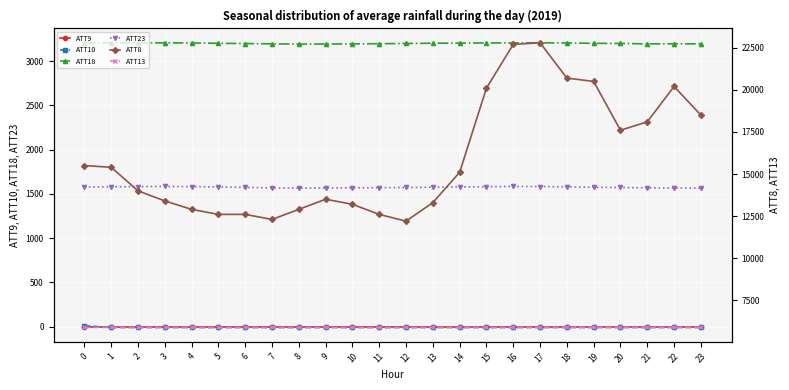

What is the average value of the ATT23 series?

1573.9